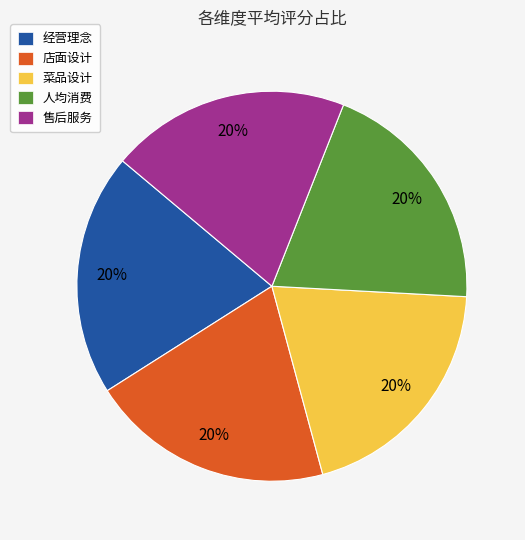

Combined, do 菜品设计 and 经营理念 account for over 50%?

No